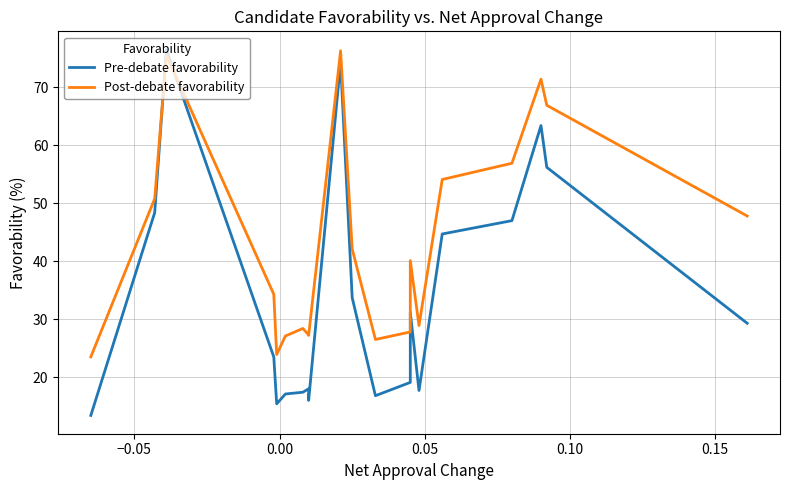

True or false: Pre-debate favorability and Post-debate favorability cross at least once.

True